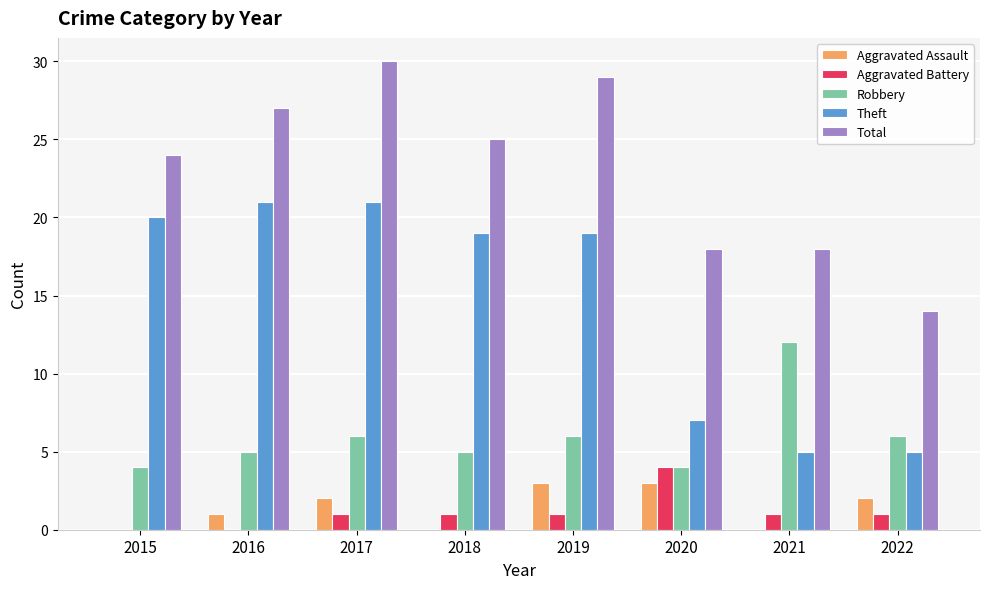

What is the highest value of the Robbery series?

12